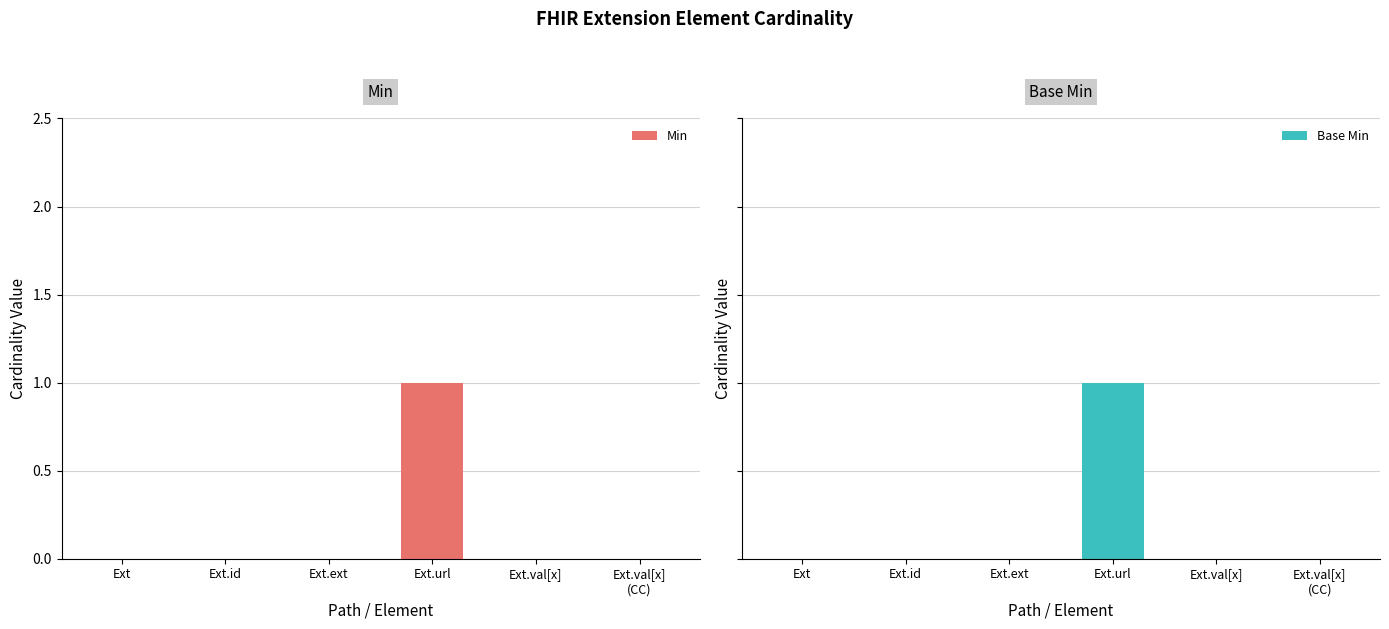

Which series has the widest spread of values?

Min